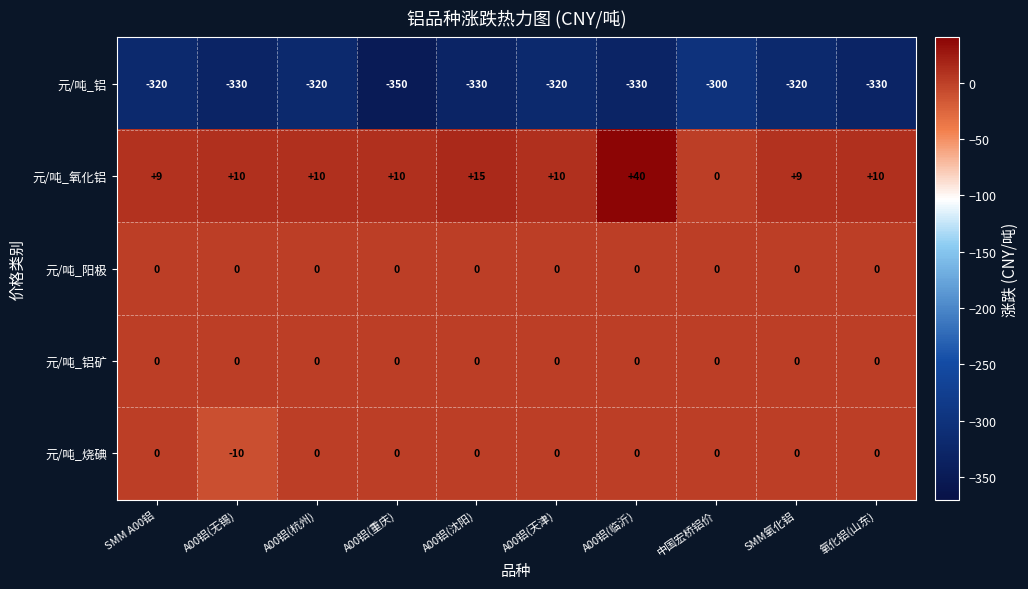

What is the spread (max minus min) of values at A00铝(天津)?

330